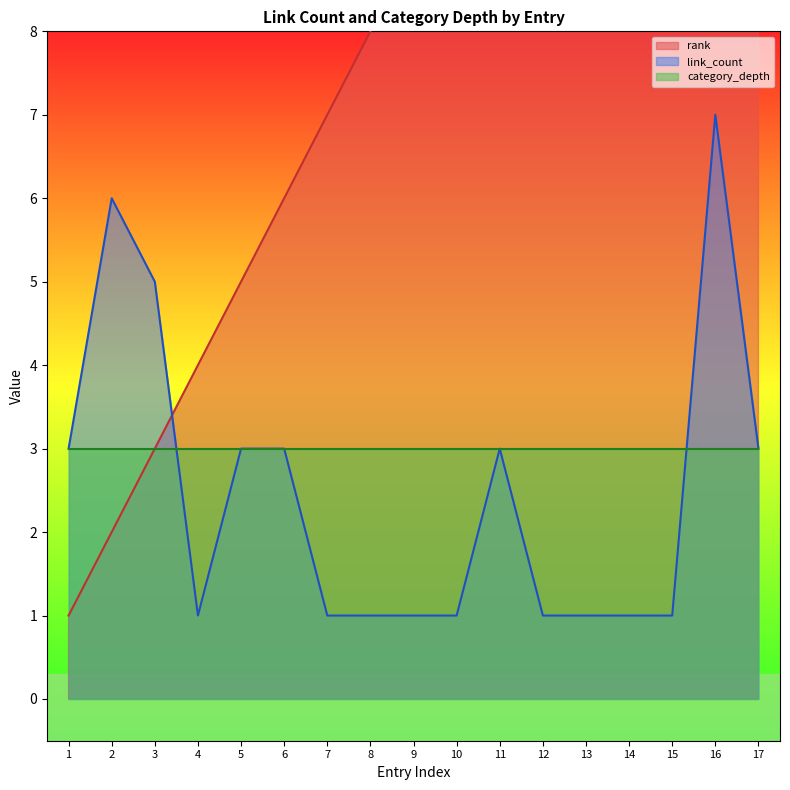

True or false: link_count has a value of 1 at 4.

True